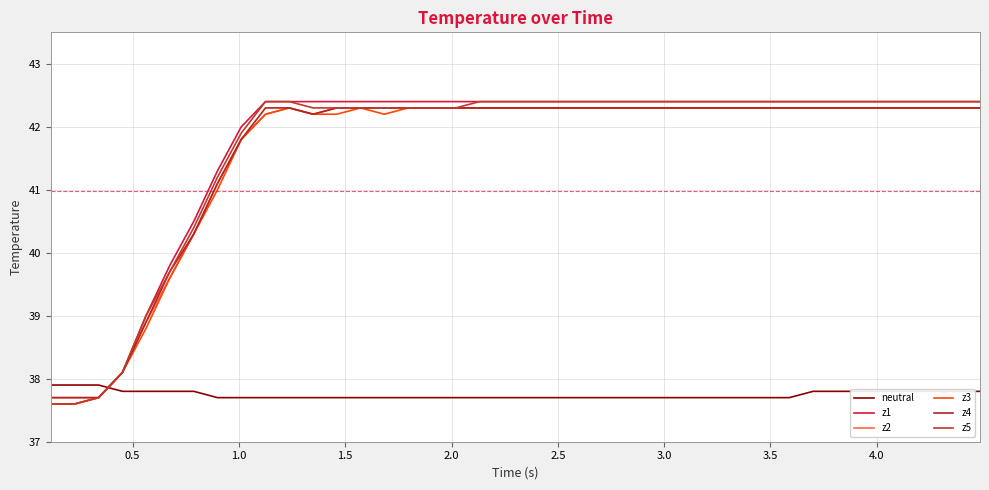

What is the highest value of the z3 series?

42.3